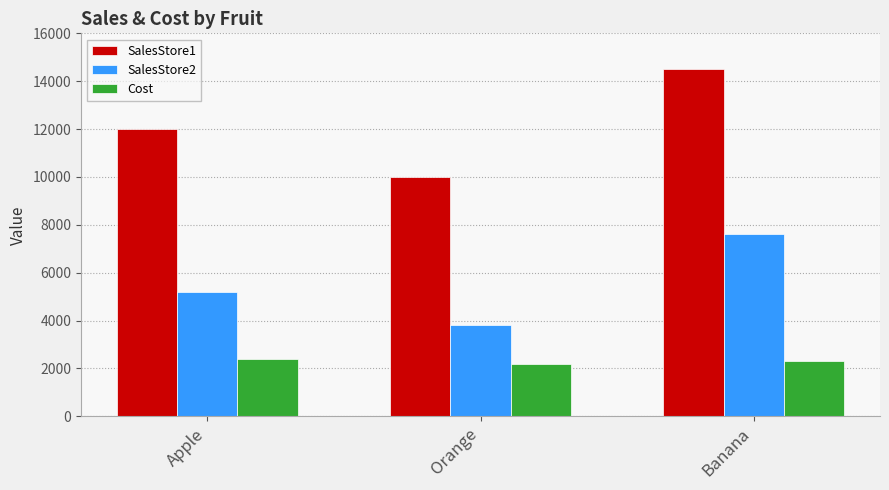

How many SalesStore1 values are between 10000 and 14500?

3